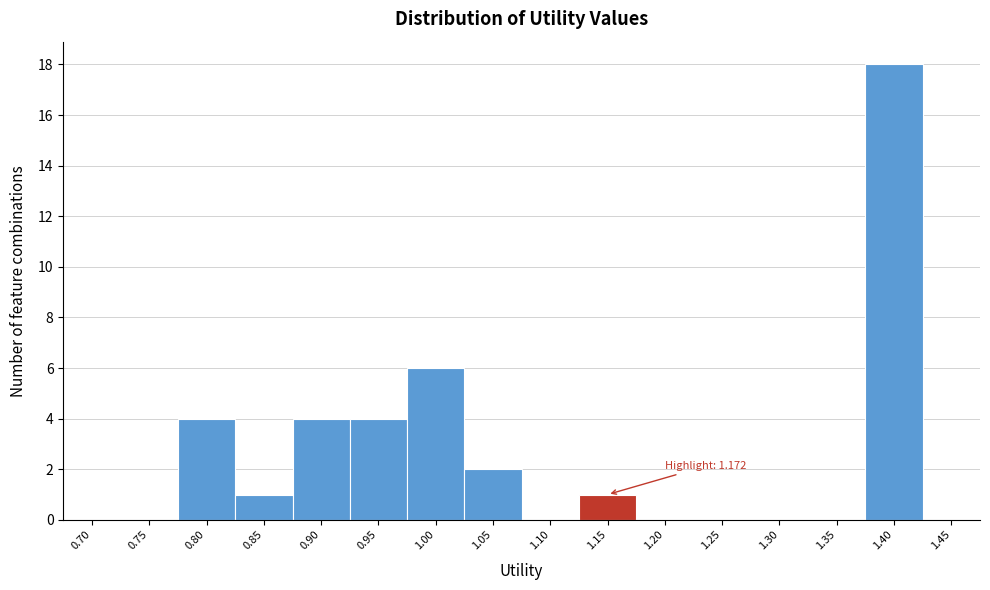

Reading left to right, list all the values displayed in this chart.

0.70=0	0.75=0	0.80=4	0.85=1	0.90=4	0.95=4	1.00=6	1.05=2	1.10=0	1.15=1	1.20=0	1.25=0	1.30=0	1.35=0	1.40=18	1.45=0